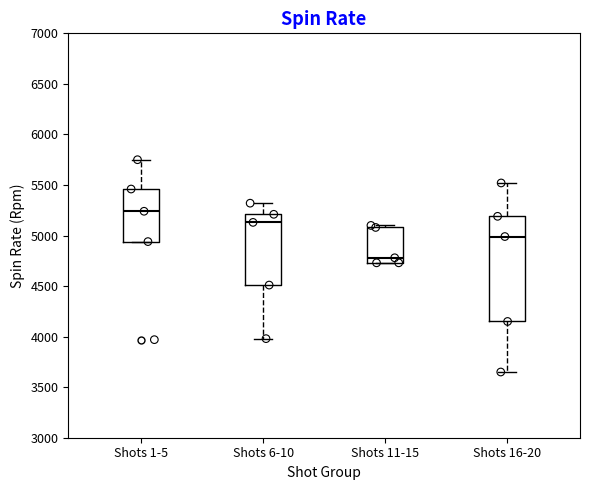

Which box's median line is the highest?

Shots 1-5